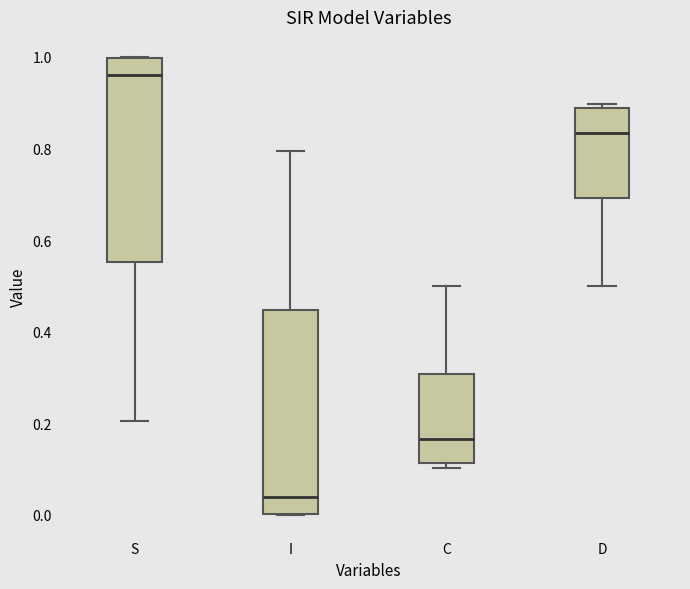

Reading left to right, transcribe this box plot: for each box, give where its median line is, the range the box spans, and where its two whiskers end, as read against the y-axis. The values are not printed on the chart, so give them approximately, as read against the axis.

S: median 0.96, box 0.56 to 1.00, whiskers 0.20 to 1.00
I: median 0.04, box 0.00 to 0.44, whiskers 0.00 to 0.80
C: median 0.16, box 0.12 to 0.30, whiskers 0.10 to 0.50
D: median 0.84, box 0.70 to 0.88, whiskers 0.50 to 0.90